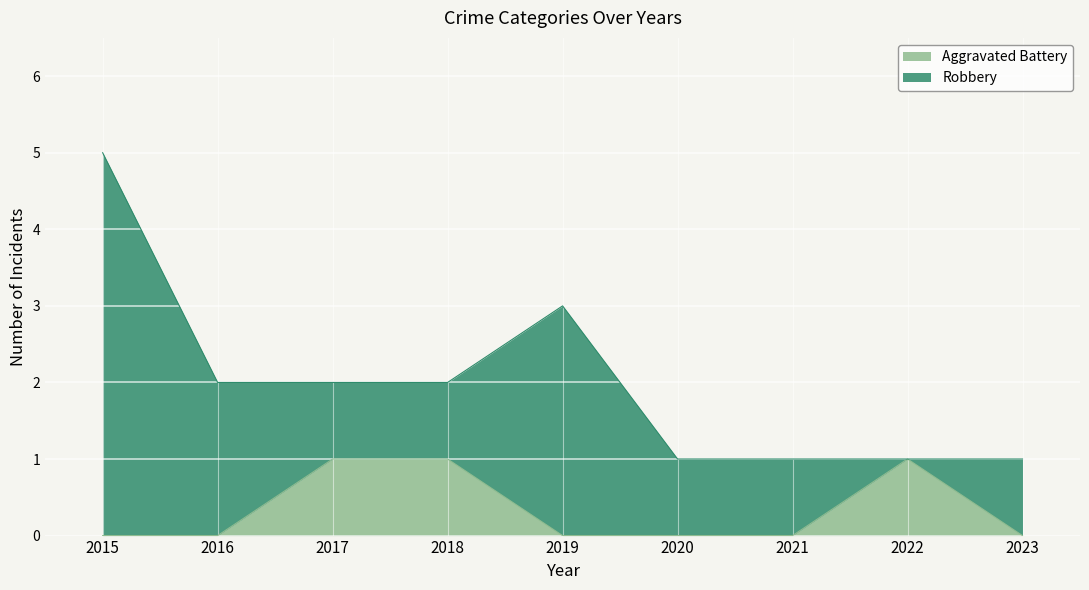

Which has a higher value, 2022 or 2015?

2022